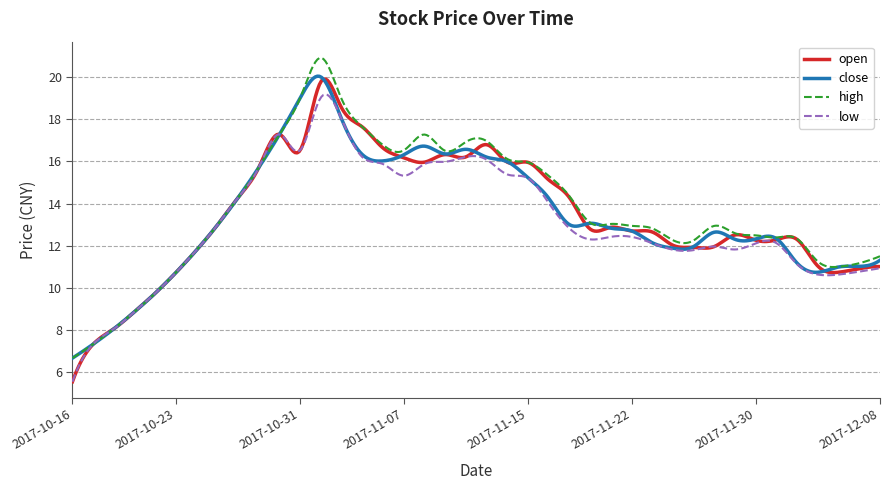

What is the lowest value of the close series?

6.7